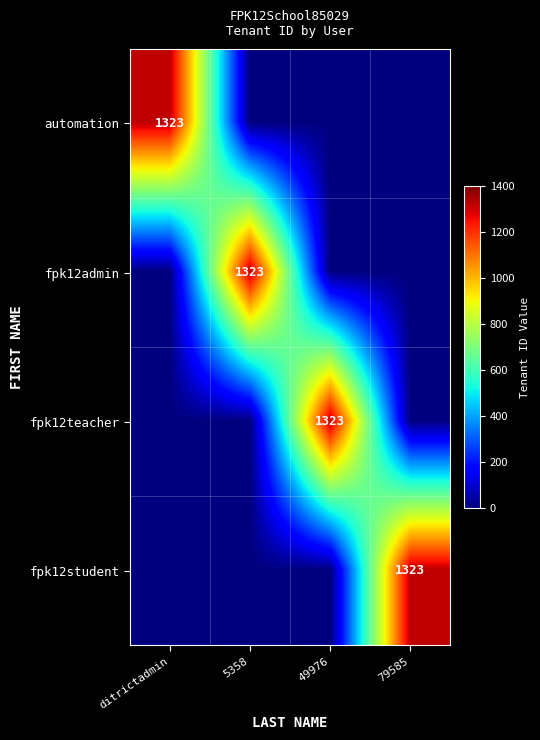

At which category is the sum across all series the highest?

ditrictadmin